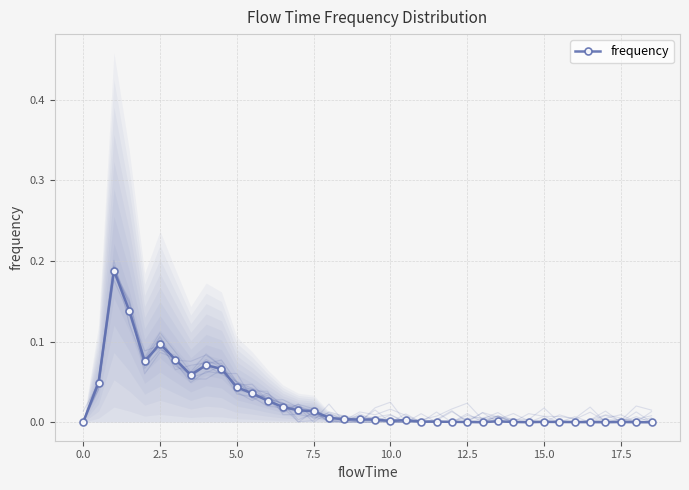

The frequency series shows 0.1 at 0.0. True or false?

False